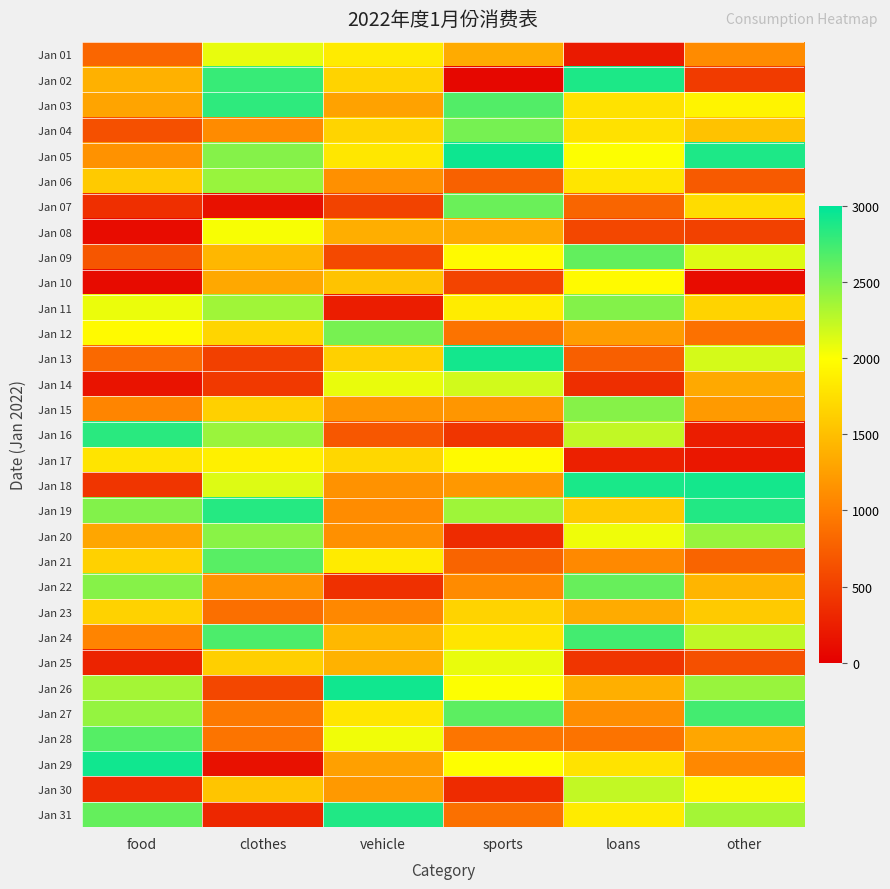

Reading left to right, transcribe all the data shown in this chart.

Jan 01: food=804	clothes=2088	vehicle=1843	sports=1344	loans=208	other=1099
Jan 02: food=1390	clothes=2781	vehicle=1656	sports=59	loans=2886	other=472
Jan 03: food=1291	clothes=2816	vehicle=1276	sports=2673	loans=1775	other=1913
Jan 04: food=629	clothes=1093	vehicle=1667	sports=2533	loans=1765	other=1527
Jan 05: food=1151	clothes=2476	vehicle=1816	sports=2942	loans=2008	other=2881
Jan 06: food=1586	clothes=2399	vehicle=1132	sports=767	loans=1796	other=712
Jan 07: food=380	clothes=140	vehicle=532	sports=2581	loans=801	other=1731
Jan 08: food=100	clothes=2023	vehicle=1367	sports=1339	loans=562	other=516
Jan 09: food=681	clothes=1438	vehicle=577	sports=1967	loans=2608	other=2130
Jan 10: food=96	clothes=1319	vehicle=1530	sports=542	loans=1964	other=104
Jan 11: food=2078	clothes=2372	vehicle=233	sports=1855	loans=2481	other=1663
Jan 12: food=1963	clothes=1672	vehicle=2530	sports=906	loans=1228	other=895
Jan 13: food=832	clothes=509	vehicle=1640	sports=2918	loans=749	other=2164
Jan 14: food=157	clothes=452	vehicle=2081	sports=2175	loans=367	other=1334
Jan 15: food=1051	clothes=1631	vehicle=1179	sports=1178	loans=2472	other=1210
Jan 16: food=2832	clothes=2393	vehicle=687	sports=427	loans=2239	other=234
Jan 17: food=1792	clothes=1884	vehicle=1692	sports=1960	loans=260	other=191
Jan 18: food=419	clothes=2132	vehicle=1152	sports=1201	loans=2896	other=2917
Jan 19: food=2489	clothes=2853	vehicle=1105	sports=2376	loans=1587	other=2860
Jan 20: food=1306	clothes=2456	vehicle=1136	sports=344	loans=2057	other=2398
Jan 21: food=1645	clothes=2653	vehicle=1848	sports=790	loans=1081	other=787
Jan 22: food=2469	clothes=1168	vehicle=382	sports=1095	loans=2595	other=1429
Jan 23: food=1652	clothes=876	vehicle=1078	sports=1664	loans=1343	other=1588
Jan 24: food=1038	clothes=2696	vehicle=1447	sports=1797	loans=2735	other=2248
Jan 25: food=277	clothes=1625	vehicle=1395	sports=2084	loans=420	other=628
Jan 26: food=2354	clothes=568	vehicle=2930	sports=2009	loans=1375	other=2402
Jan 27: food=2417	clothes=951	vehicle=1805	sports=2632	loans=1117	other=2734
Jan 28: food=2664	clothes=919	vehicle=2056	sports=922	loans=907	other=1302
Jan 29: food=2930	clothes=140	vehicle=1255	sports=2002	loans=1786	other=1068
Jan 30: food=355	clothes=1549	vehicle=1204	sports=343	loans=2234	other=1927
Jan 31: food=2604	clothes=316	vehicle=2867	sports=881	loans=1848	other=2353